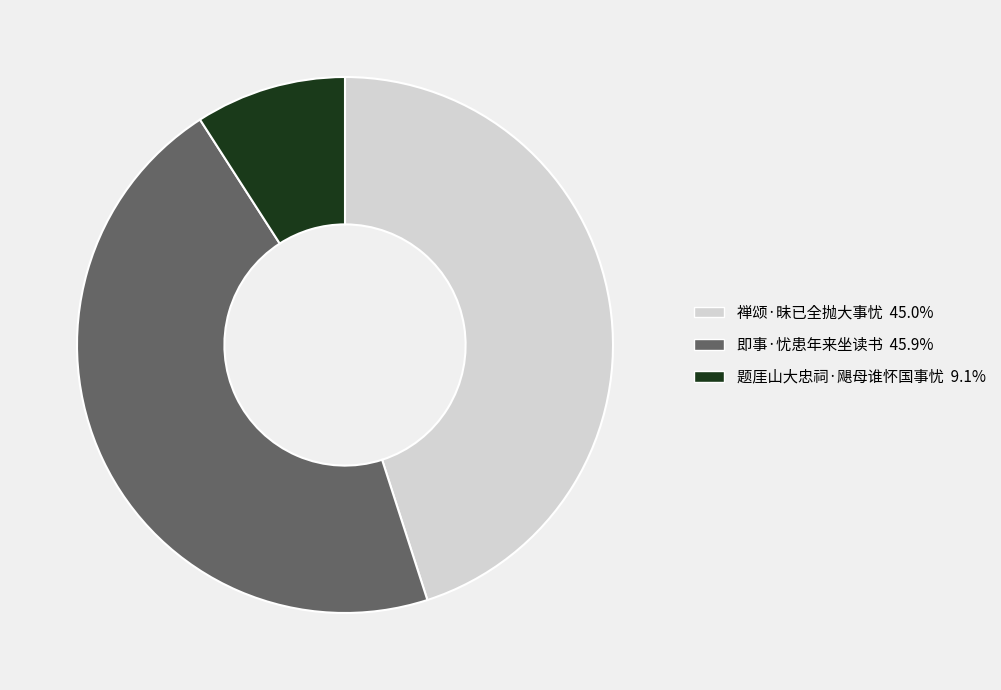

Approximately how many times larger is the value at 即事·忧患年来坐读书 compared to 禅颂·昧已全抛大事忧?

1.0